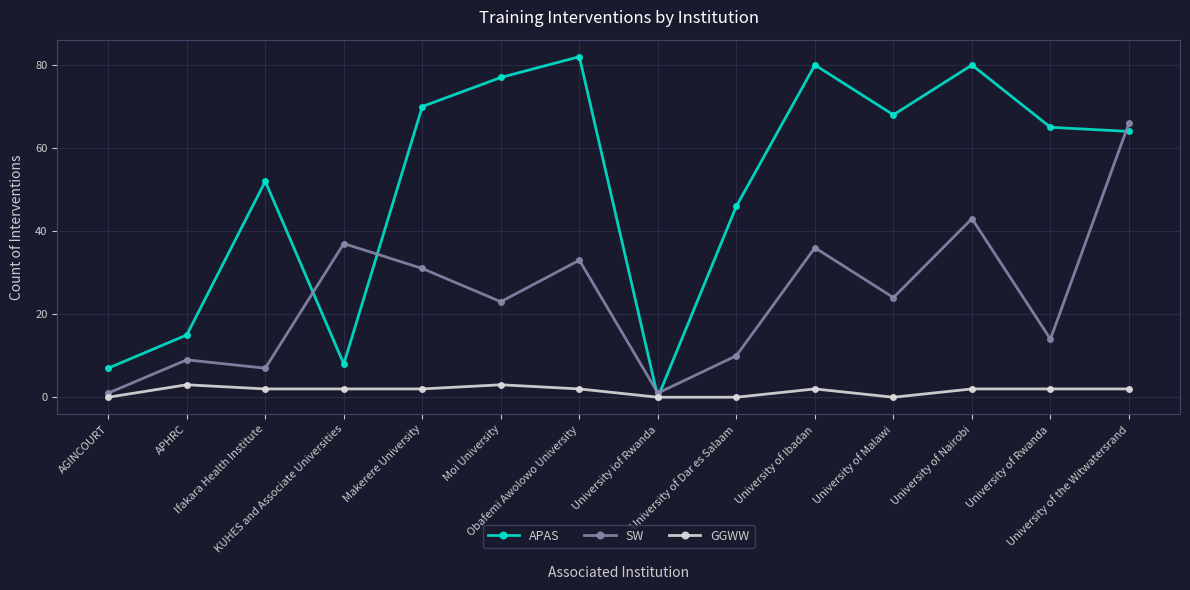

How many times do APAS and SW cross each other?

5